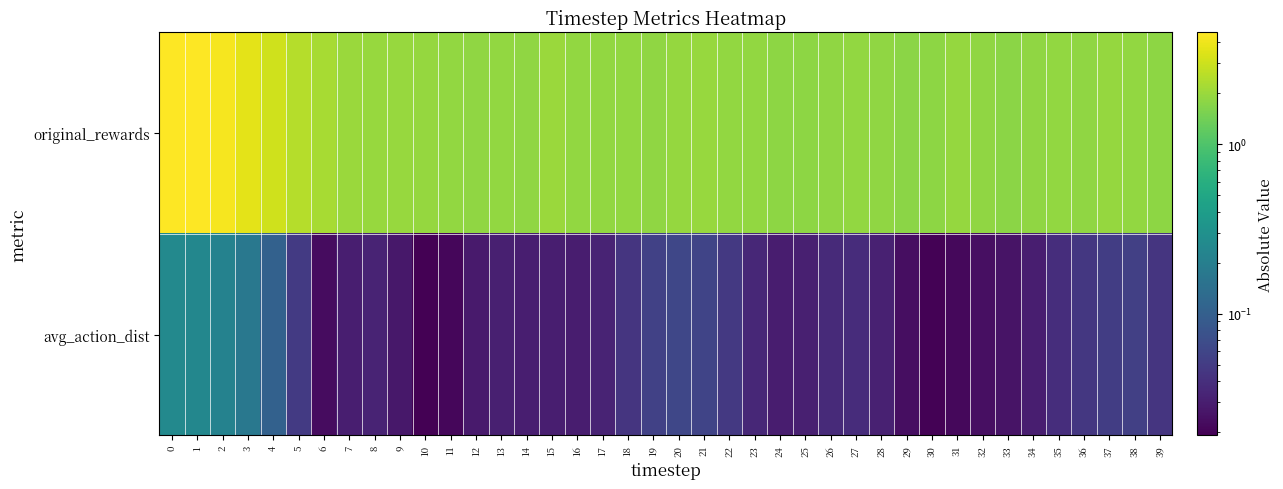

Rank the series by their maximum value, from lowest to highest.

row_1, row_0